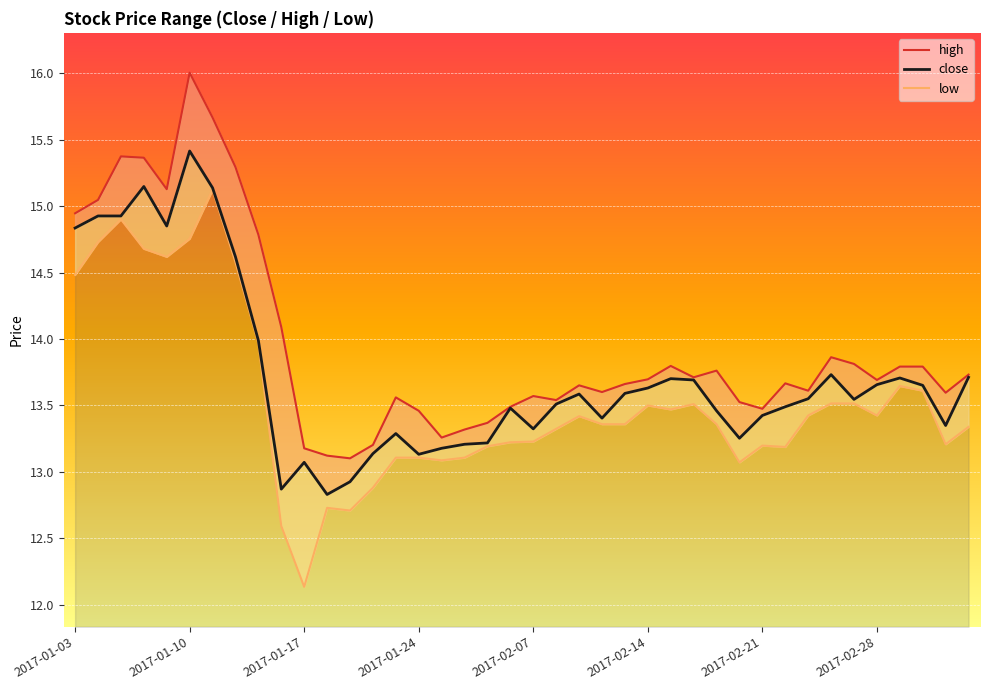

True or false: high and low intersect in this chart.

False